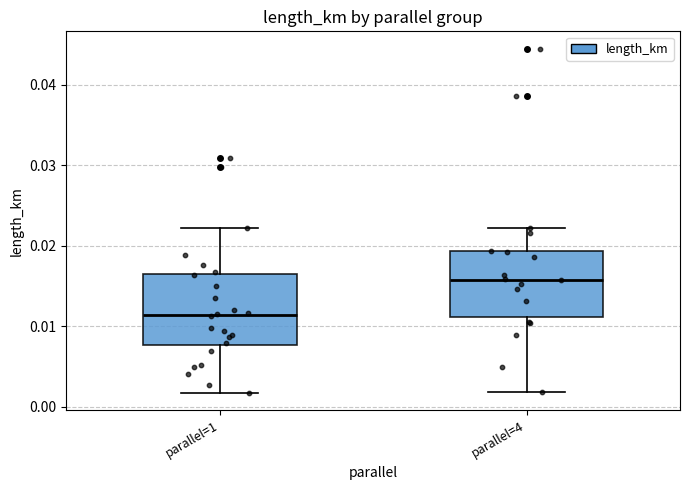

Reading left to right, read every box against the y-axis: the position of its median line, the range the box covers, and the ends of its whiskers. The values are not printed on the chart, so give them approximately, as read against the axis.

parallel=1: median 0.011, box 0.008 to 0.016, whiskers 0.002 to 0.022
parallel=4: median 0.016, box 0.011 to 0.019, whiskers 0.002 to 0.022